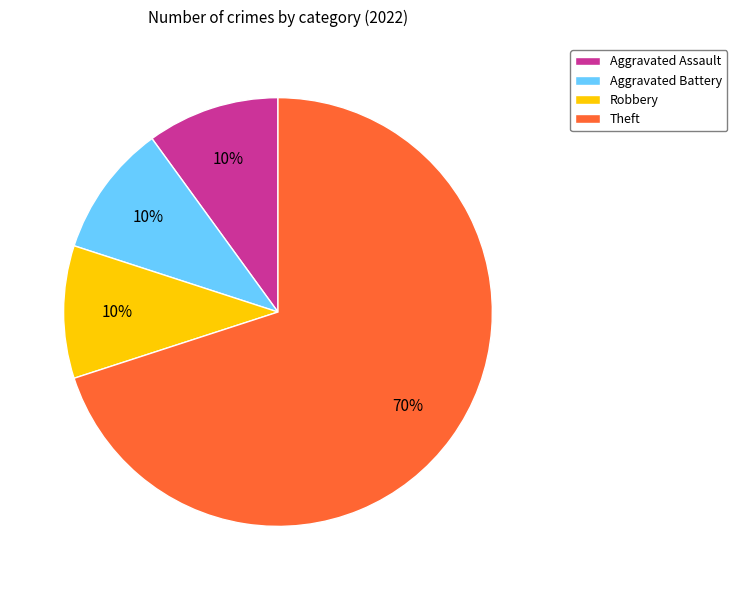

Do Aggravated Assault and Theft together represent more than half of the pie?

Yes